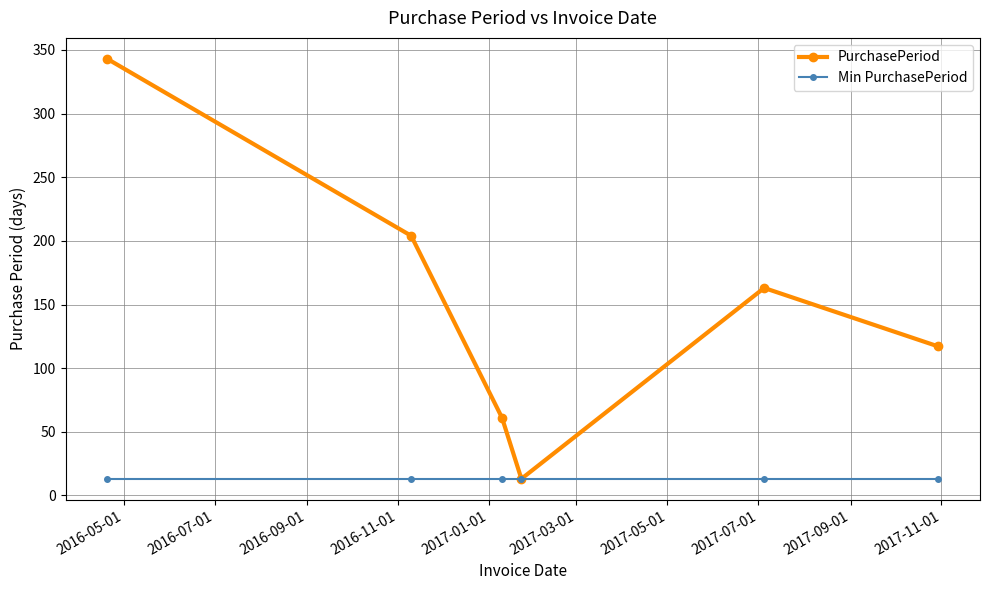

Reading left to right, list all the values displayed in this chart.

PurchasePeriod: 343	204	61	13	163	117
Min PurchasePeriod: 13	13	13	13	13	13